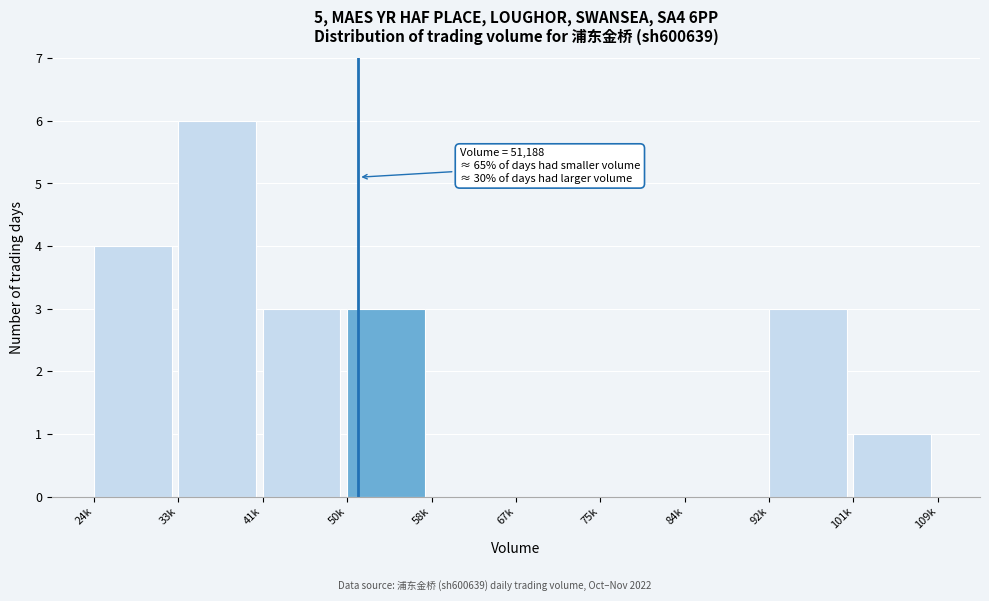

Reading right to left, transcribe all the data shown in this chart.

101k=1	92k=3	84k=0	75k=0	67k=0	58k=0	50k=3	41k=3	33k=6	24k=4